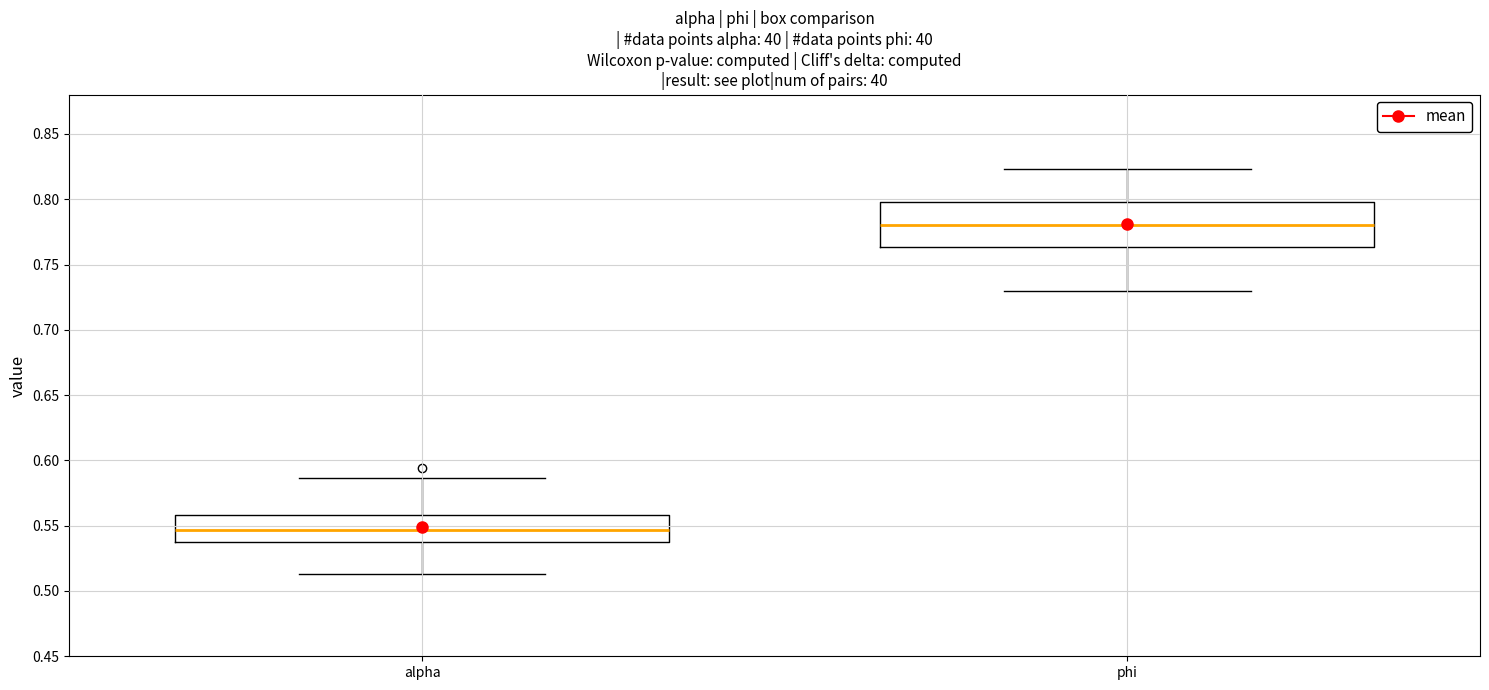

Which box is the tallest, from its lower edge to its upper edge?

phi